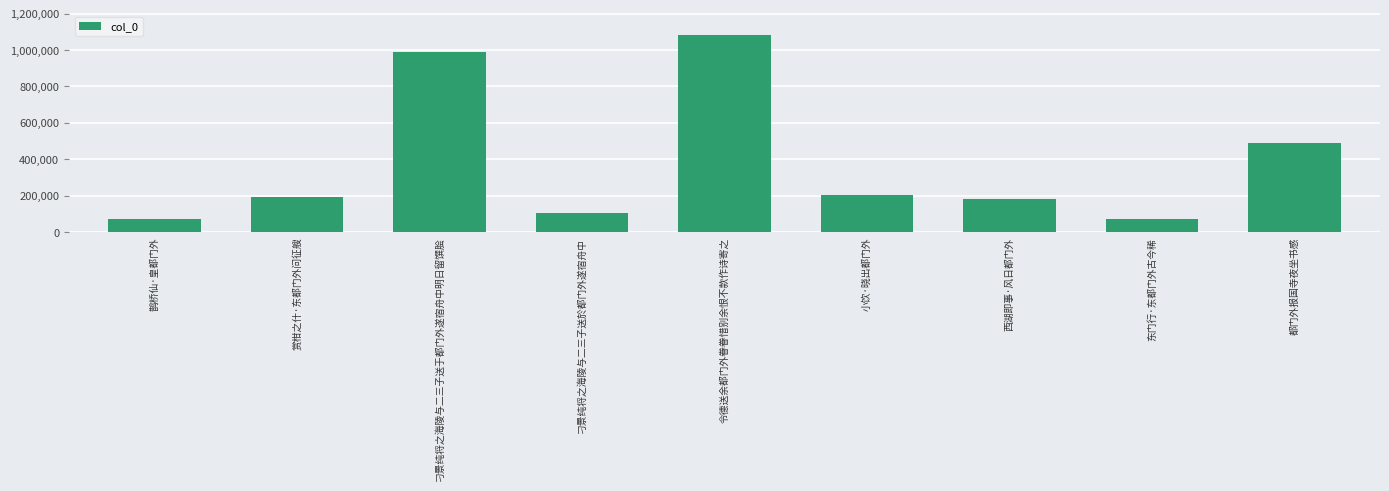

Count the number of data series in this chart.

1